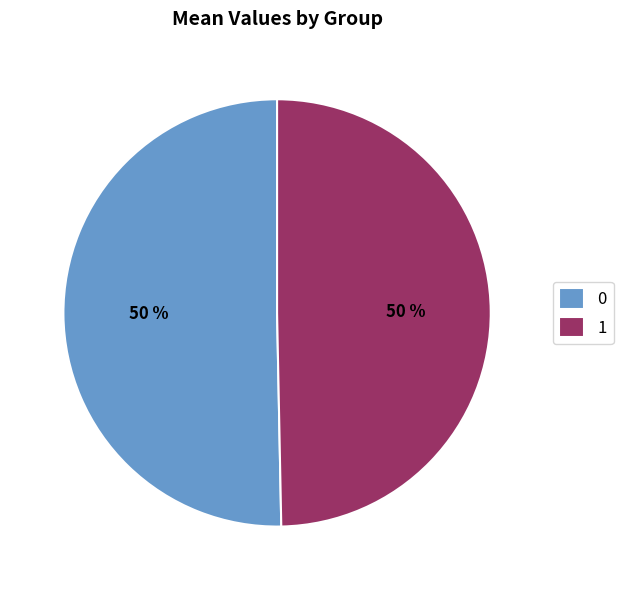

How many segments does this pie chart have?

2